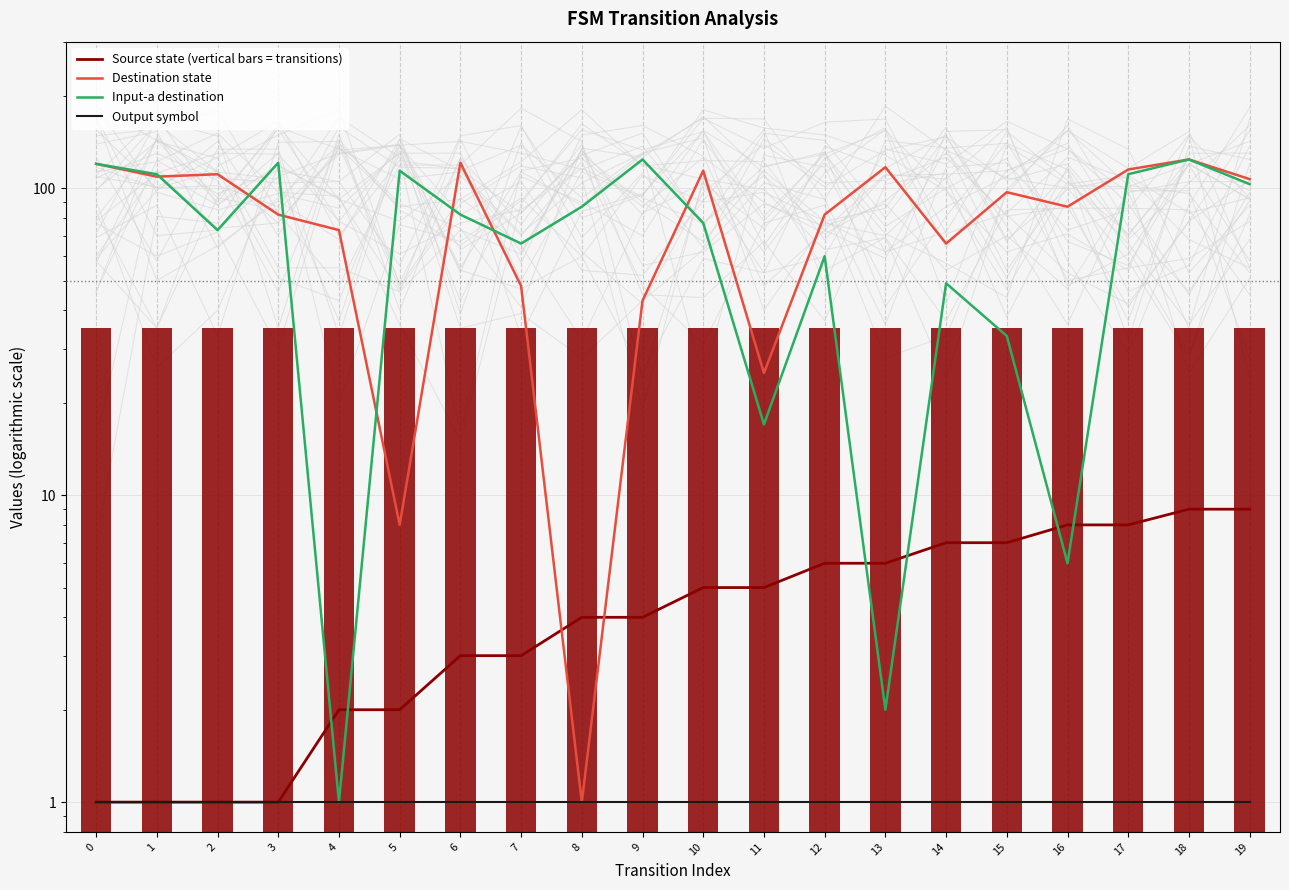

Reading left to right, transcribe all the data shown in this chart.

Source state (vertical bars = transitions): 0=1	1=1	2=1	3=1	4=2	5=2	6=3	7=3	8=4	9=4	10=5	11=5	12=6	13=6	14=7	15=7	16=8	17=8	18=9	19=9
Destination state: 0=120	1=109	2=111	3=82	4=73	5=8	6=121	7=48	8=1	9=43	10=114	11=25	12=82	13=117	14=66	15=97	16=87	17=115	18=124	19=107
Input-a destination: 0=120	1=111	2=73	3=121	4=1	5=114	6=82	7=66	8=87	9=124	10=77	11=17	12=60	13=2	14=49	15=33	16=6	17=111	18=124	19=103
Output symbol: 0=1	1=1	2=1	3=1	4=1	5=1	6=1	7=1	8=1	9=1	10=1	11=1	12=1	13=1	14=1	15=1	16=1	17=1	18=1	19=1